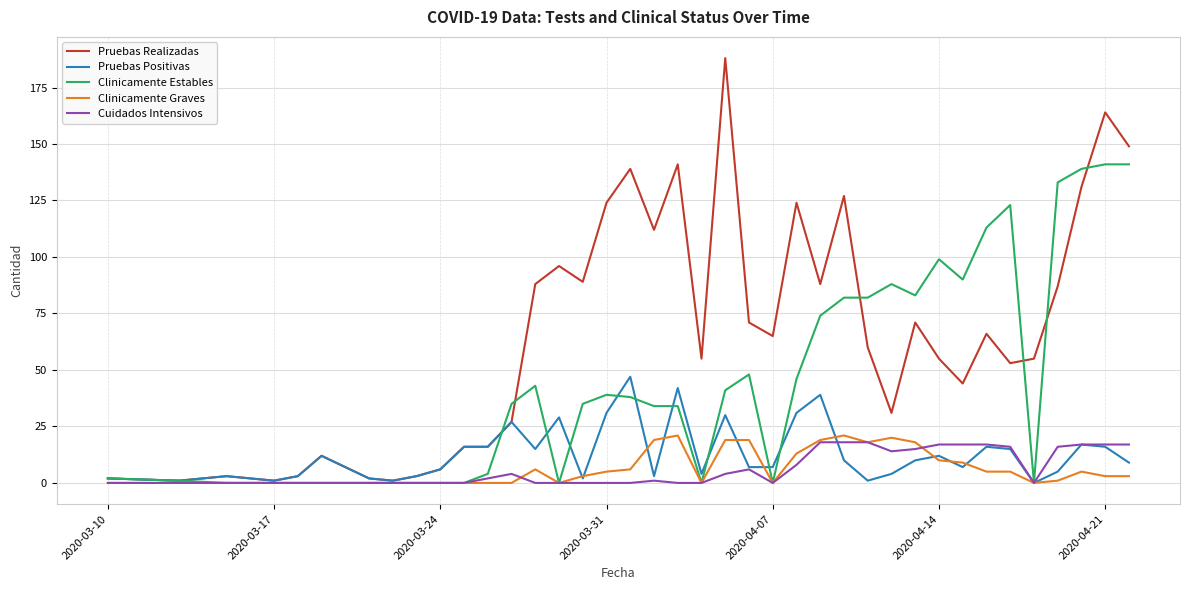

How many lines are shown in the chart?

5